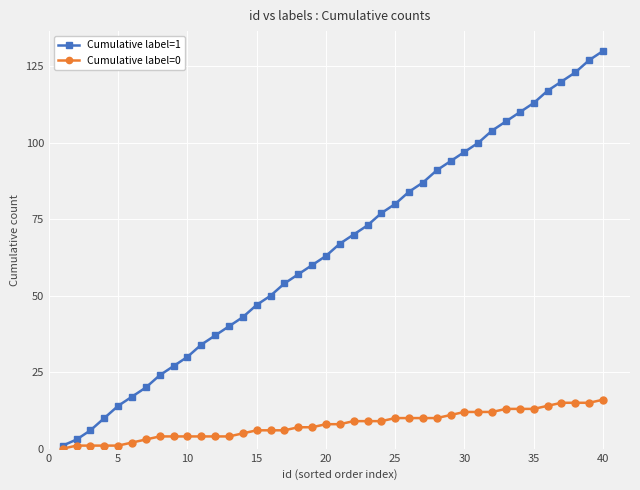

What is the sum of all Cumulative label=1 values?

2608